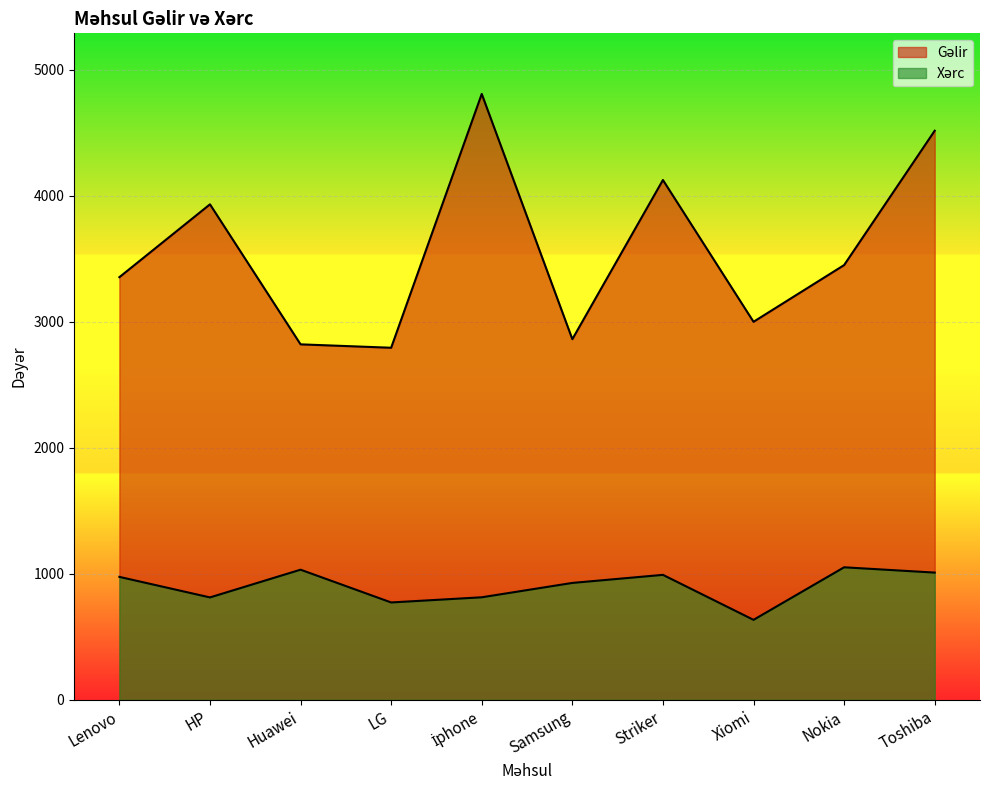

Reading left to right, list all the values displayed in this chart.

Gəlir: 3354	3932	2821	2794	4808	2862	4125	3000	3450	4516
Xərc: 976	813	1033	773	814	928	992	635	1052	1010